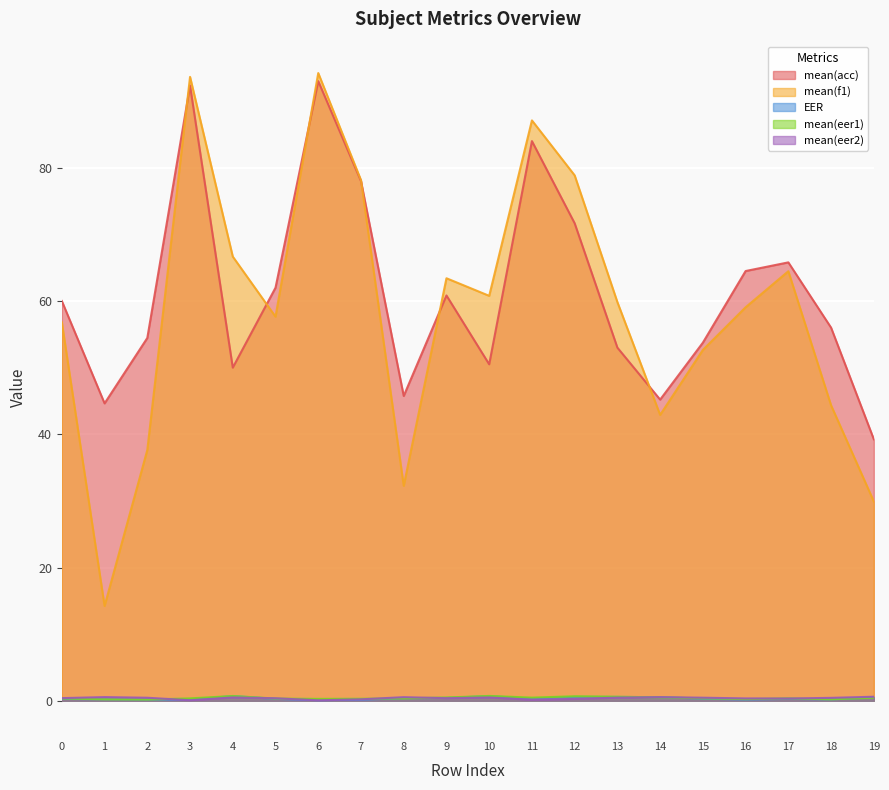

Is the value of mean(eer2) at 12 greater than the value of mean(f1) at 12?

No